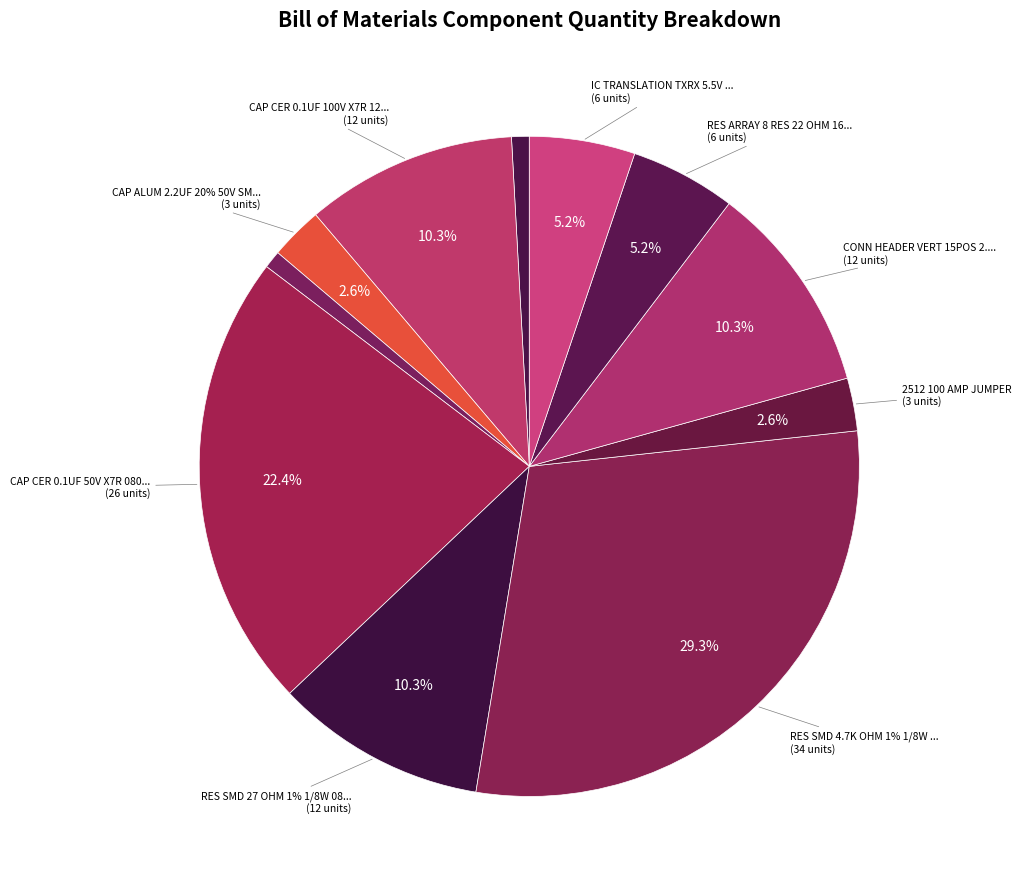

Does CAP CER 0.1UF 50V X7R 0805 represent more than half of the total?

No